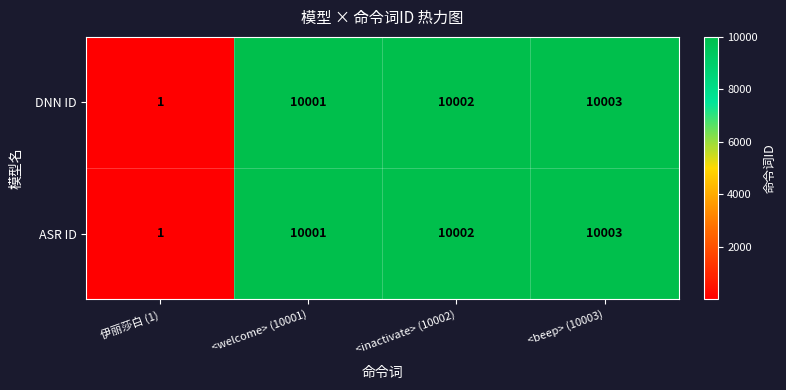

Reading right to left, list all the values displayed in this chart.

DNN ID: 10003	10002	10001	1
ASR ID: 10003	10002	10001	1